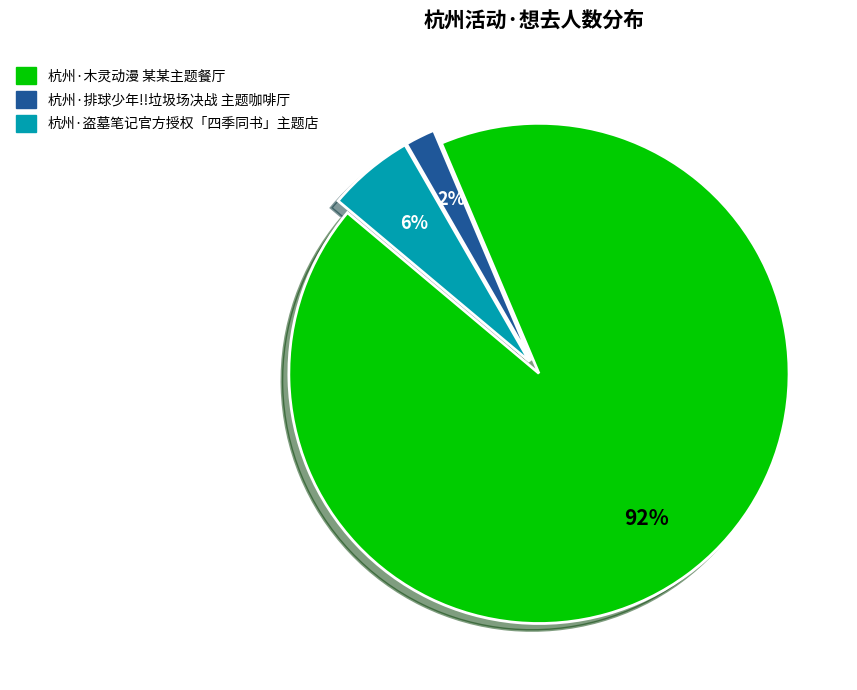

Which has a higher value, 杭州·木灵动漫 某某主题餐厅 or 杭州·排球少年!!垃圾场决战 主题咖啡厅?

杭州·木灵动漫 某某主题餐厅